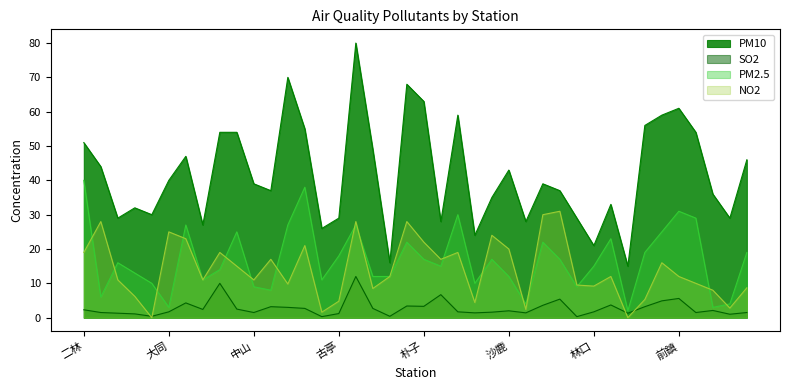

What is the difference between the second highest and minimum values in the PM10 series?

55.0